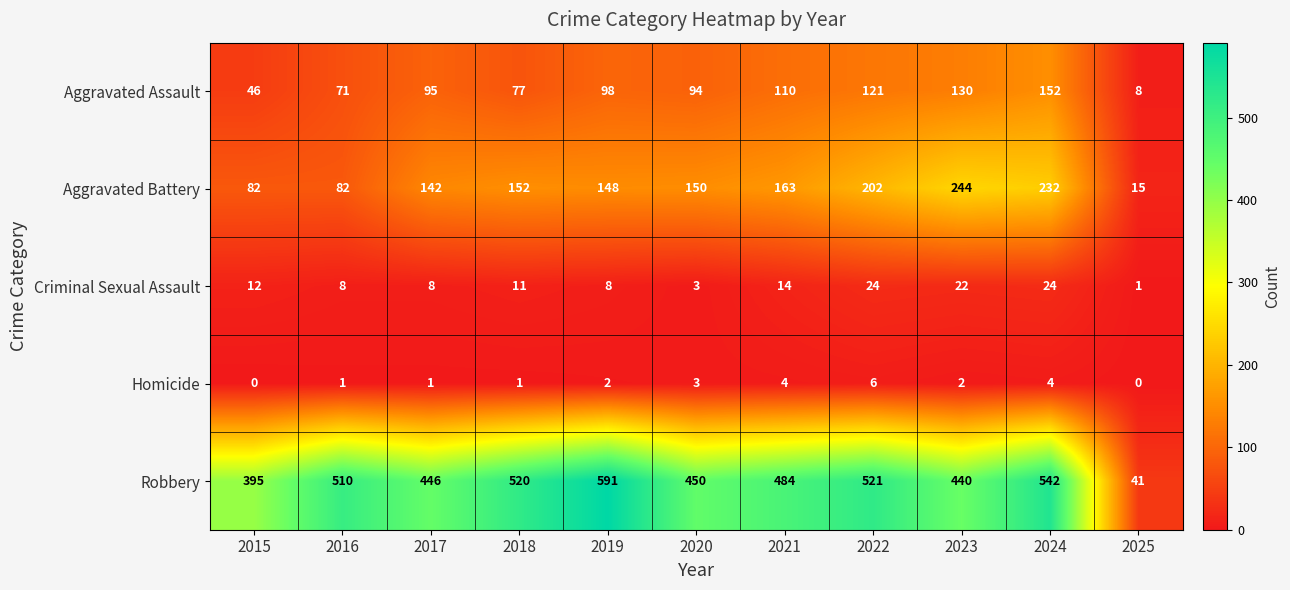

What is the maximum value for Aggravated Assault?

152